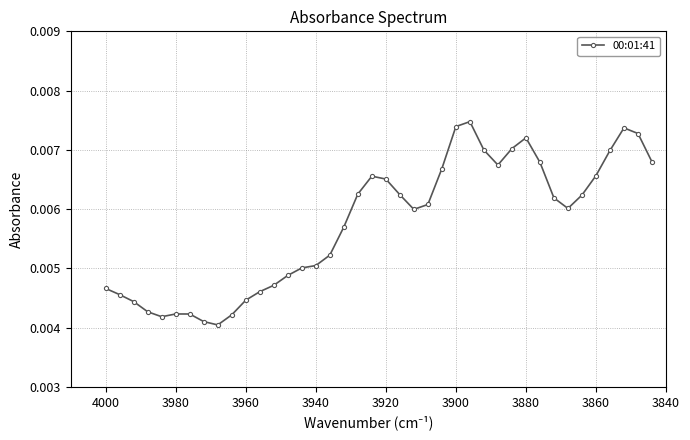

The chart shows a value of 0.0 at 3860. True or false?

False